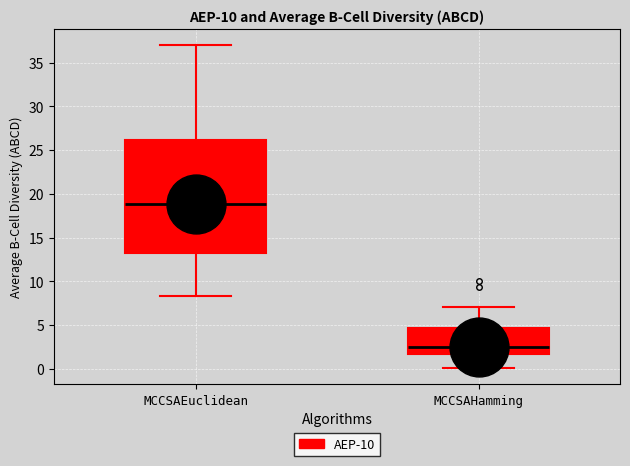

Reading left to right, transcribe this box plot: for each box, give where its median line is, the range the box spans, and where its two whiskers end, as read against the y-axis. The values are not printed on the chart, so give them approximately, as read against the axis.

MCCSAEuclidean: median 19.0, box 13.0 to 26.0, whiskers 8.5 to 37.0
MCCSAHamming: median 2.5, box 1.5 to 4.5, whiskers 0.0 to 7.0